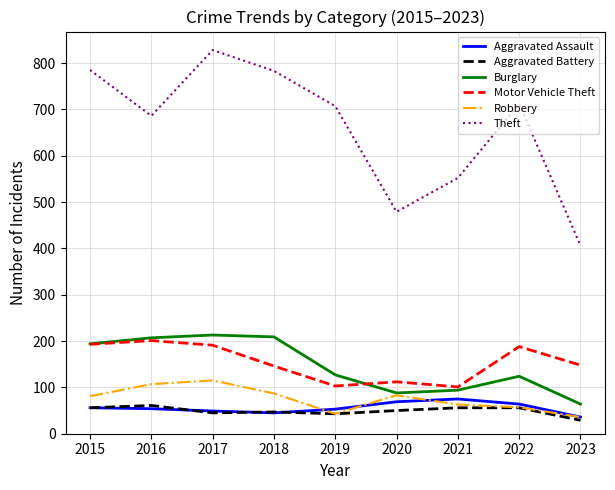

What is the highest value of the Motor Vehicle Theft series?

201